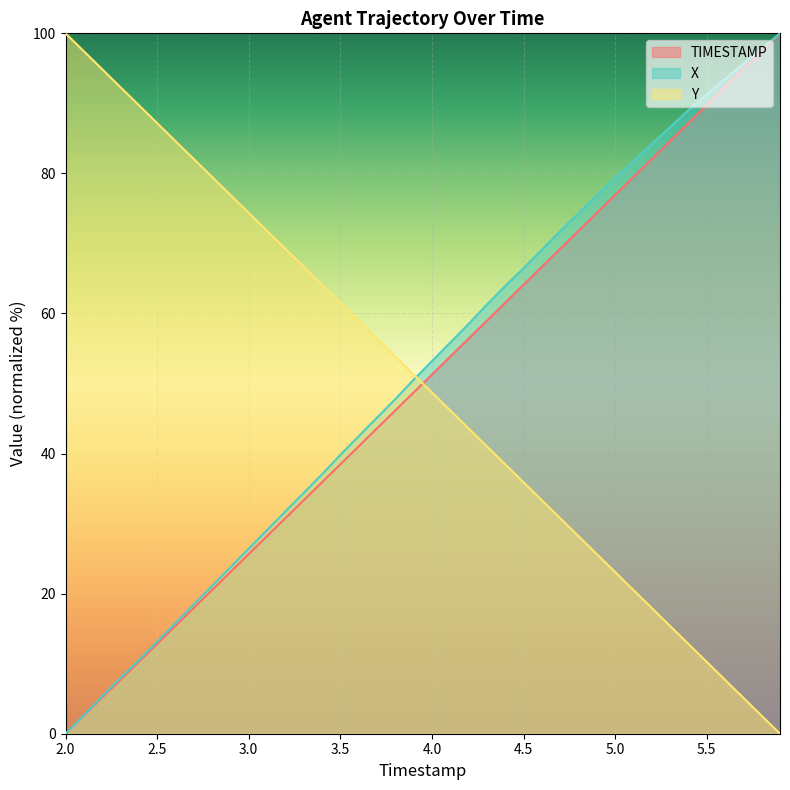

Rank the series at 3.7 from lowest to highest value.

TIMESTAMP, X, Y